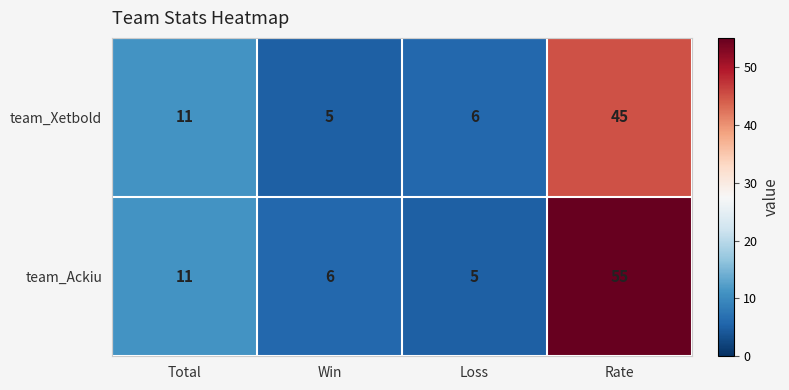

Is it true that team_Xetbold equals 11 at Rate?

False